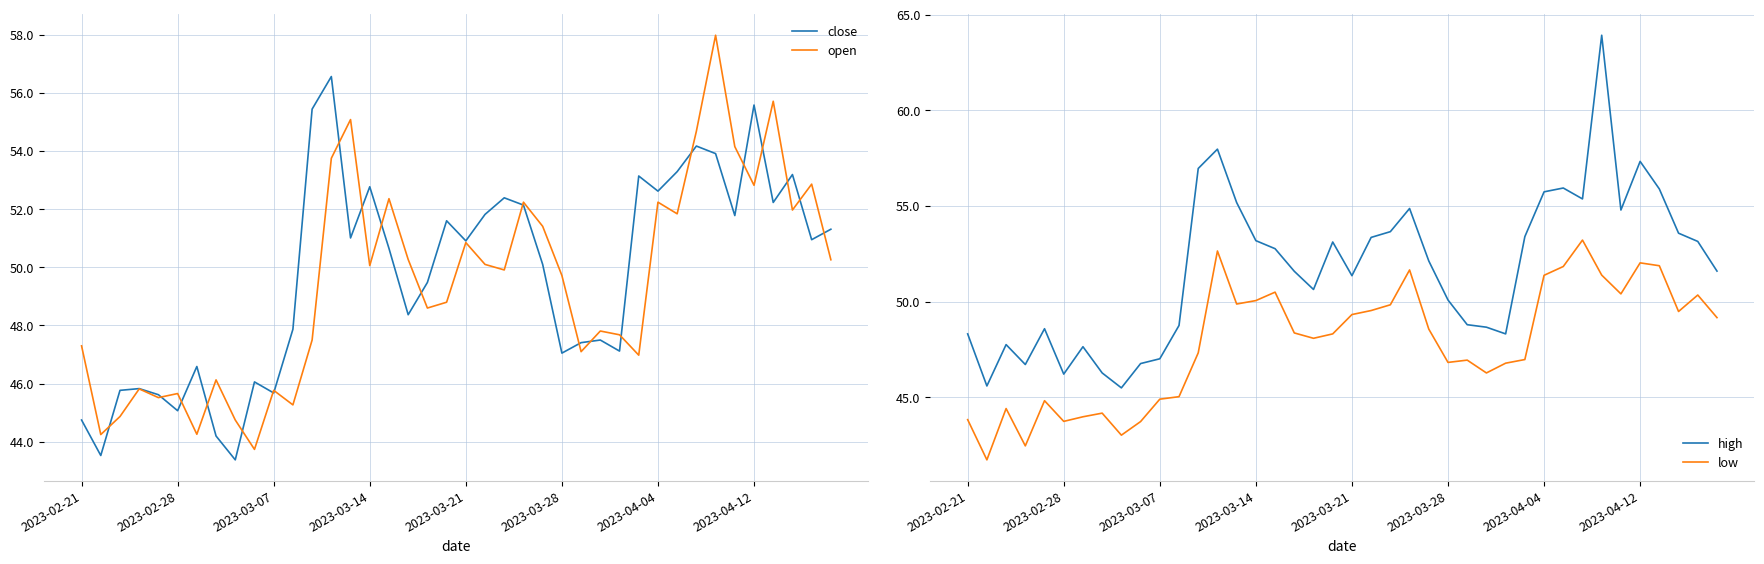

The open series shows 50.1 at 2023-03-14. True or false?

True